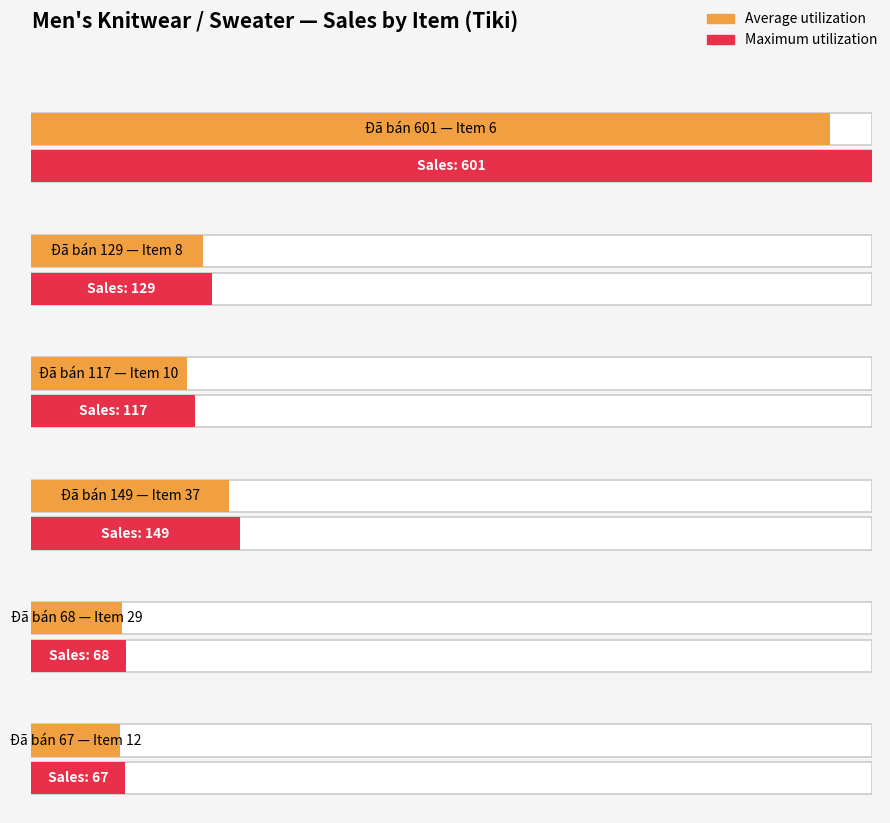

What is the label of the 6th bar from the left?

Item 12